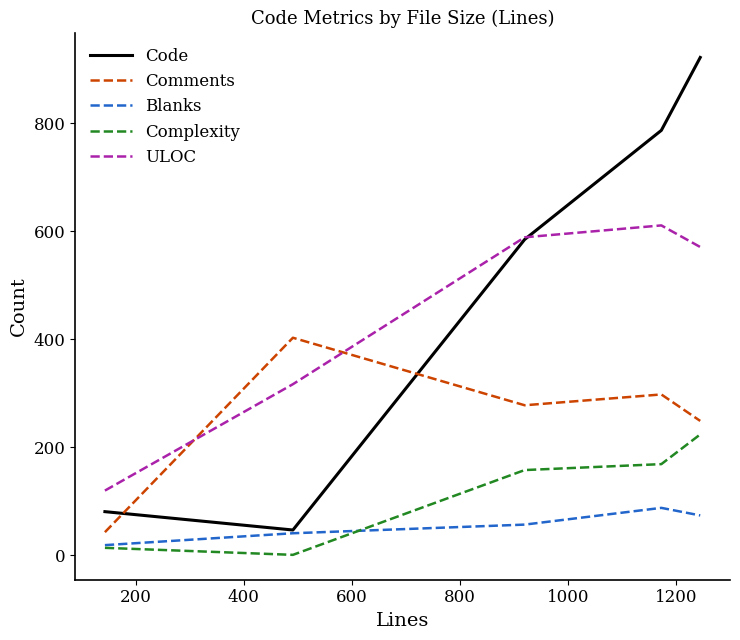

True or false: Blanks has more than 1 interior local peaks.

False